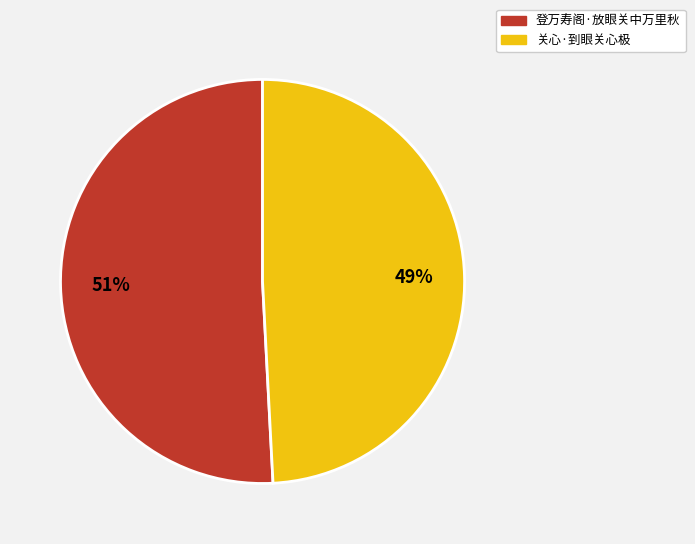

Approximately how many times larger is the value at 登万寿阁·放眼关中万里秋 compared to 关心·到眼关心极?

1.0